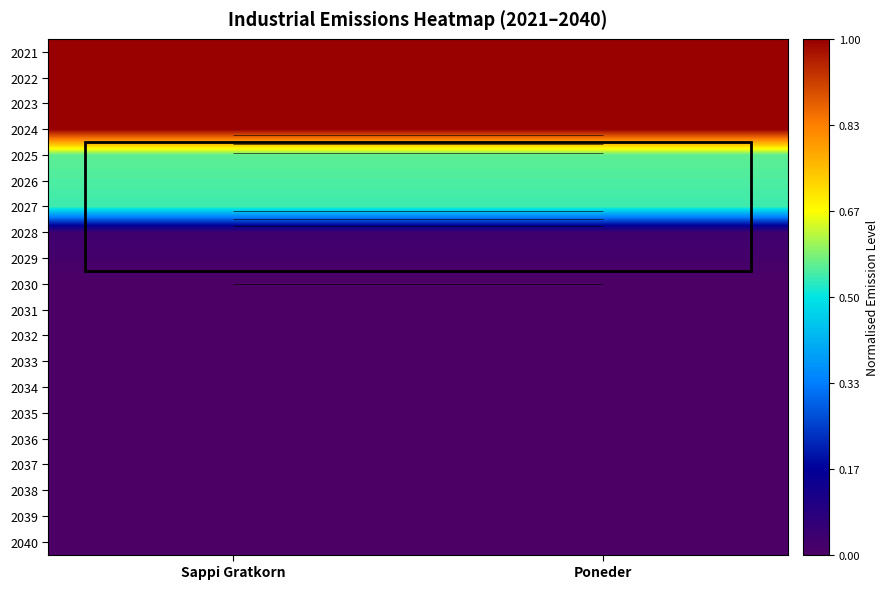

List the labels in order of 2024 value, smallest first.

Sappi Gratkorn, Poneder